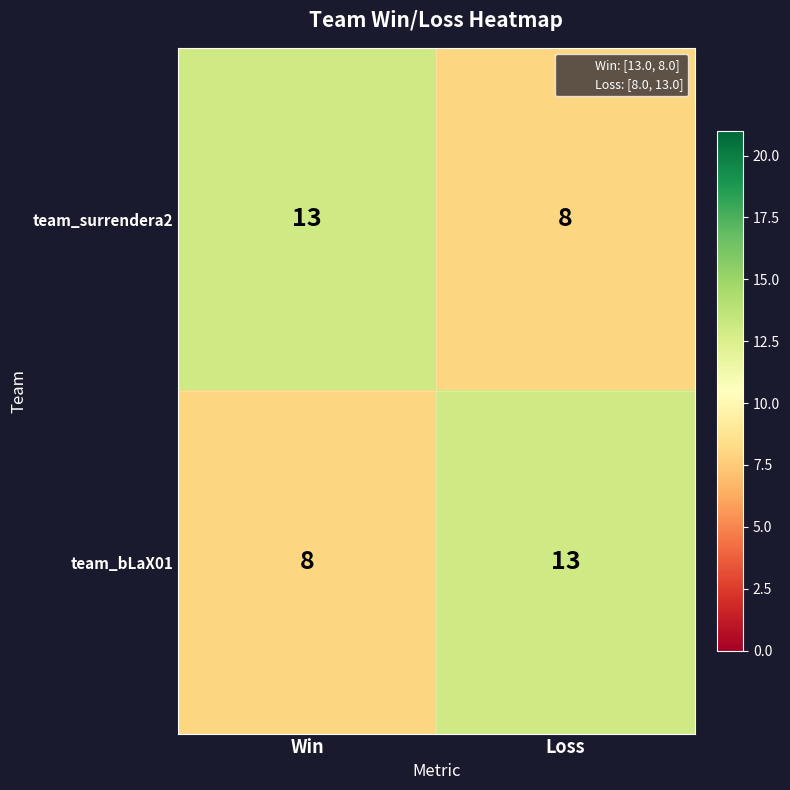

Reading right to left, what are all the values shown in this chart?

team_surrendera2: 8	13
team_bLaX01: 13	8